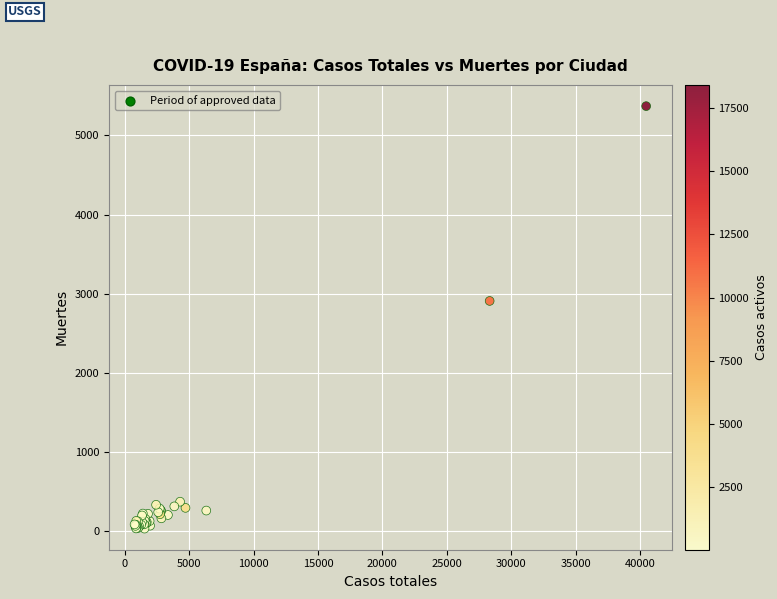

What Y value in the scatter plot is closest to 2700?

2908